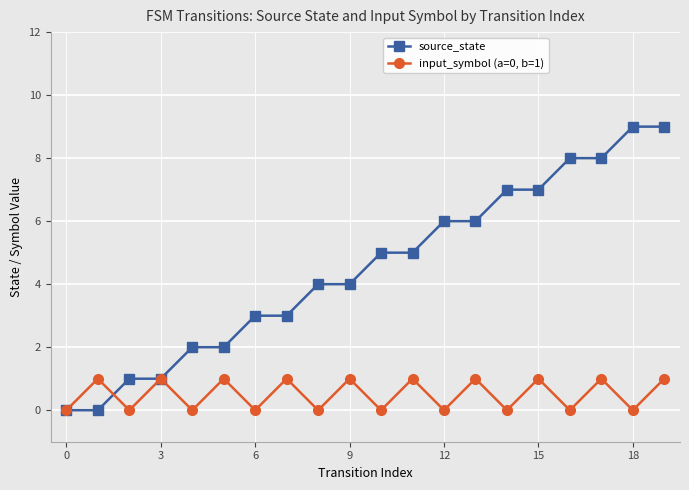

What is the difference between the maximum and second lowest values in the source_state series?

9